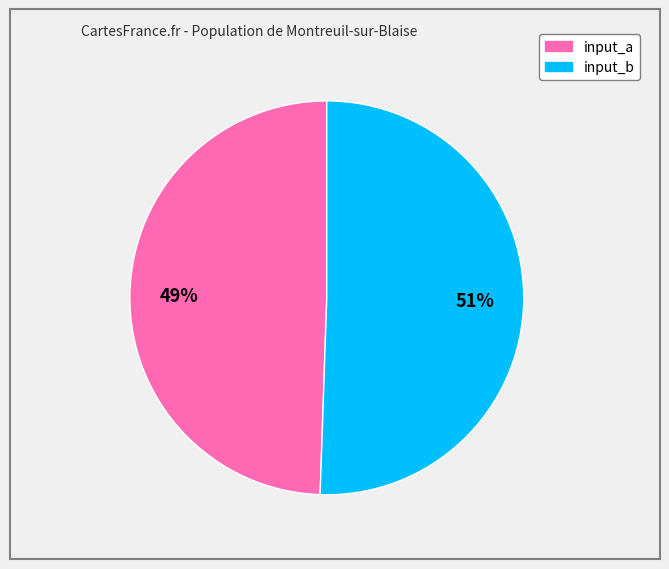

Which has a higher value, input_a or input_b?

input_b